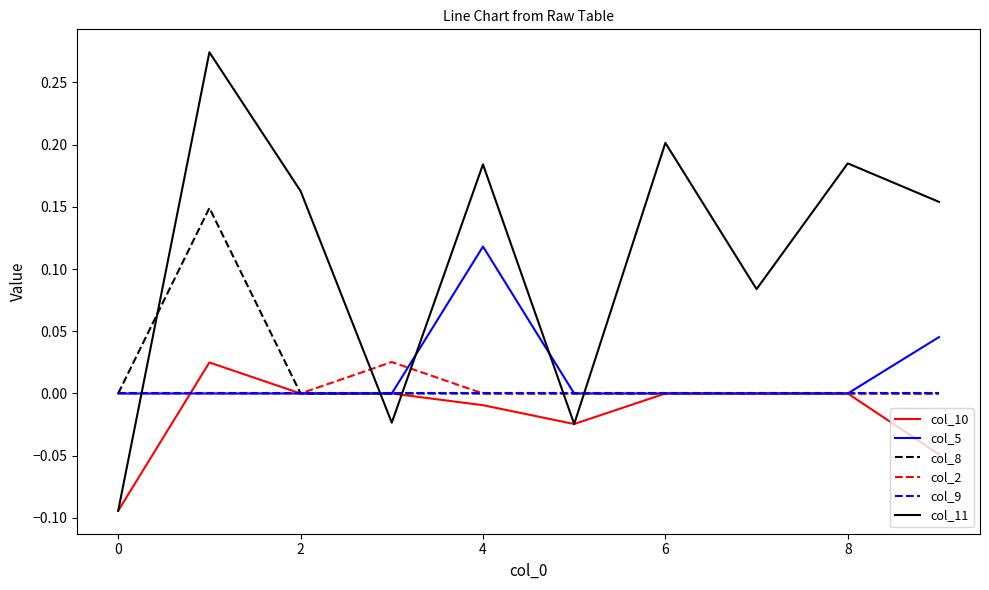

Which series has the largest total across all categories?

col_11